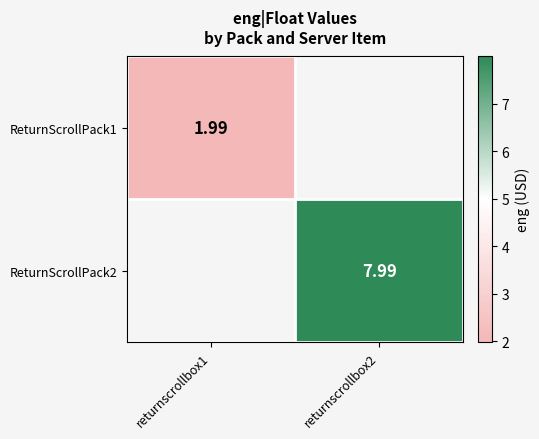

How many positive values does the ReturnScrollPack1 series have?

1